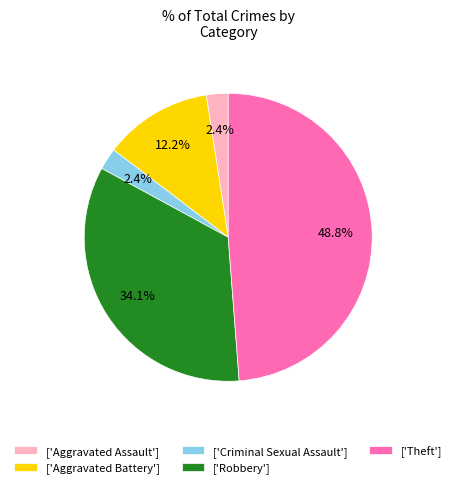

What is the ratio of the value at ['Criminal Sexual Assault'] to the value at ['Aggravated Assault']?

1.0